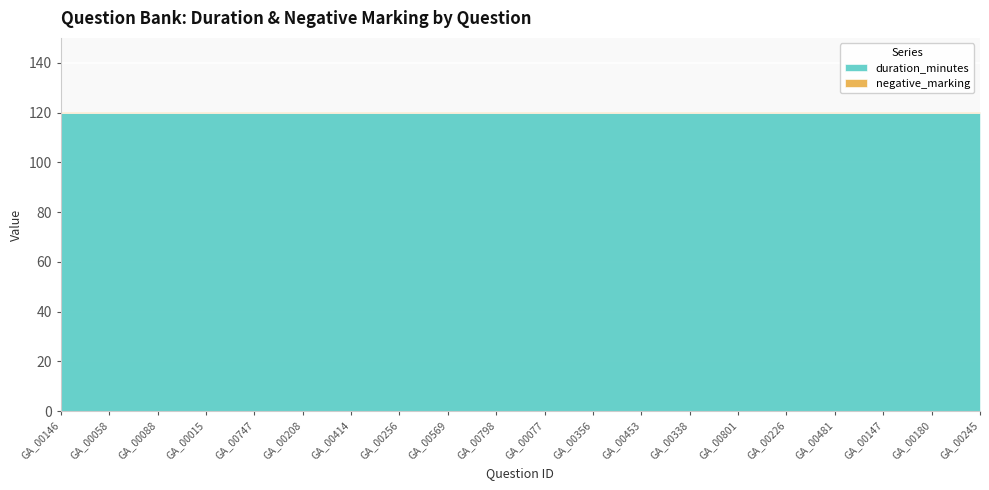

What is the value of the duration_minutes point at the 18th from the left?

120.0